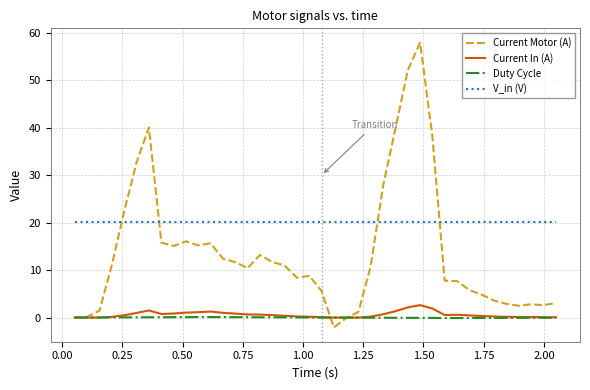

Which series has the largest total across all categories?

V_in (V)